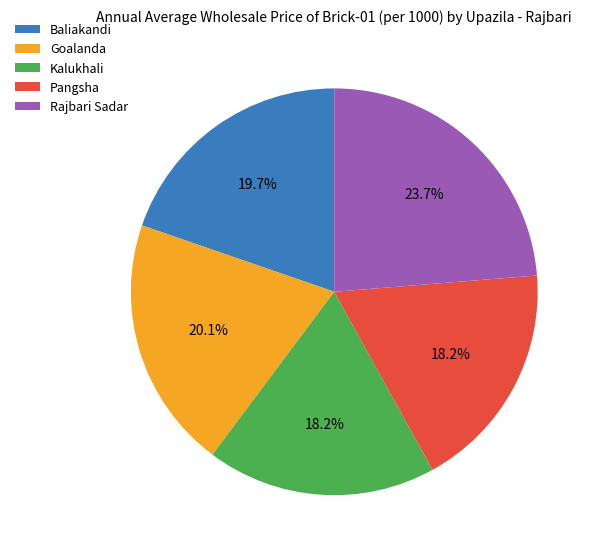

Is the sum of Goalanda and Pangsha greater than half?

No